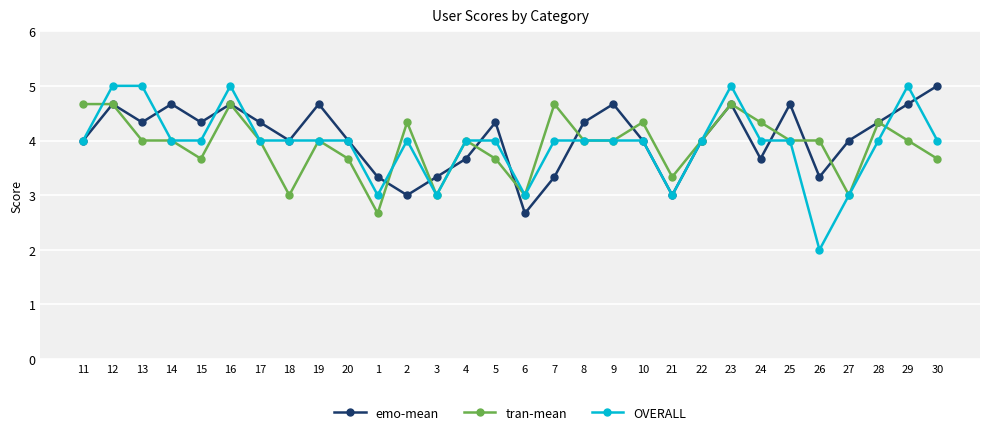

Reading left to right, transcribe all the data shown in this chart.

emo-mean: 4.0	4.7	4.3	4.7	4.3	4.7	4.3	4.0	4.7	4.0	3.3	3.0	3.3	3.7	4.3	2.7	3.3	4.3	4.7	4.0	3.0	4.0	4.7	3.7	4.7	3.3	4.0	4.3	4.7	5.0
tran-mean: 4.7	4.7	4.0	4.0	3.7	4.7	4.0	3.0	4.0	3.7	2.7	4.3	3.0	4.0	3.7	3.0	4.7	4.0	4.0	4.3	3.3	4.0	4.7	4.3	4.0	4.0	3.0	4.3	4.0	3.7
OVERALL: 4.0	5.0	5.0	4.0	4.0	5.0	4.0	4.0	4.0	4.0	3.0	4.0	3.0	4.0	4.0	3.0	4.0	4.0	4.0	4.0	3.0	4.0	5.0	4.0	4.0	2.0	3.0	4.0	5.0	4.0